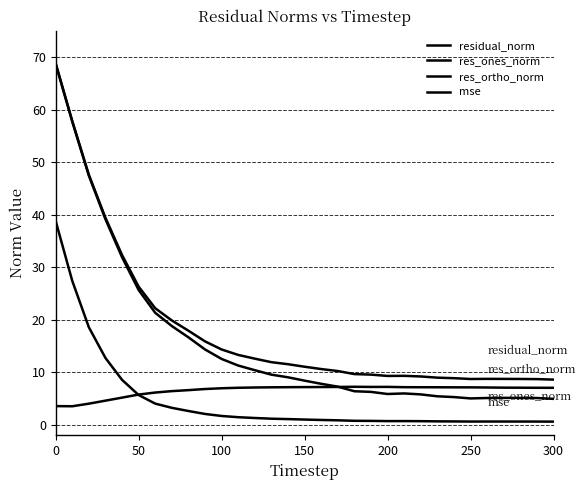

Does the chart have visible grid lines?

Yes